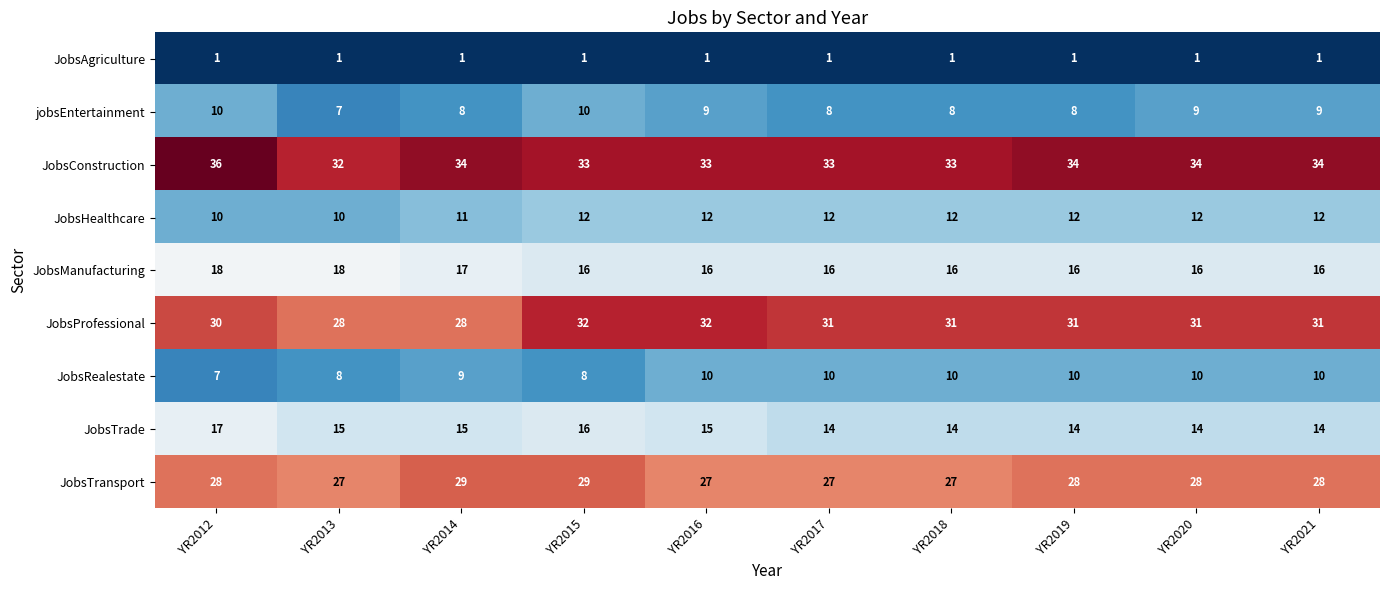

Which series has the largest total across all categories?

JobsConstruction